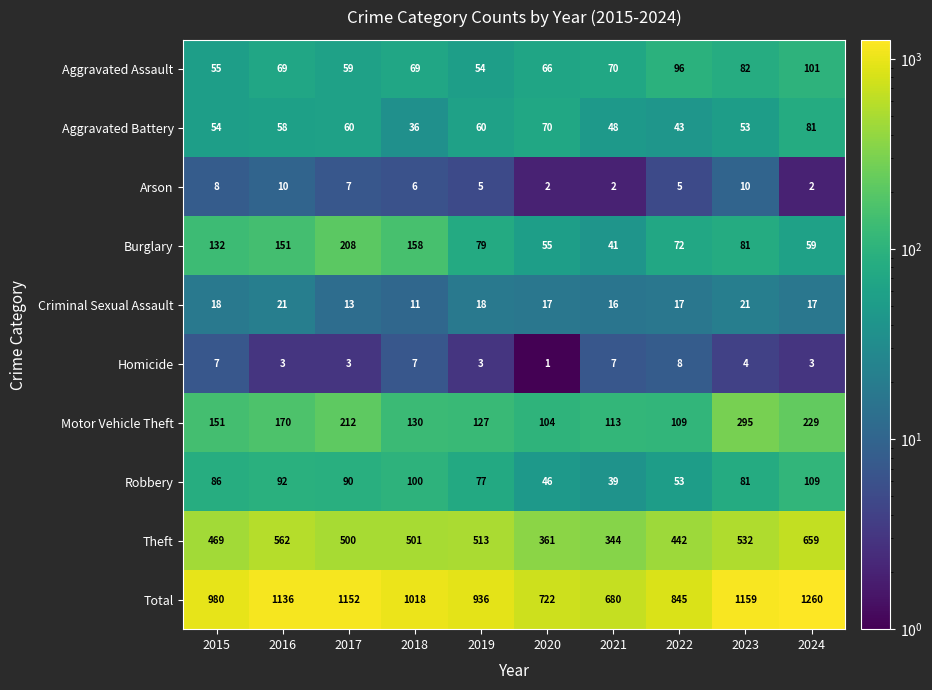

The Theft series shows 562 at 2016. True or false?

True